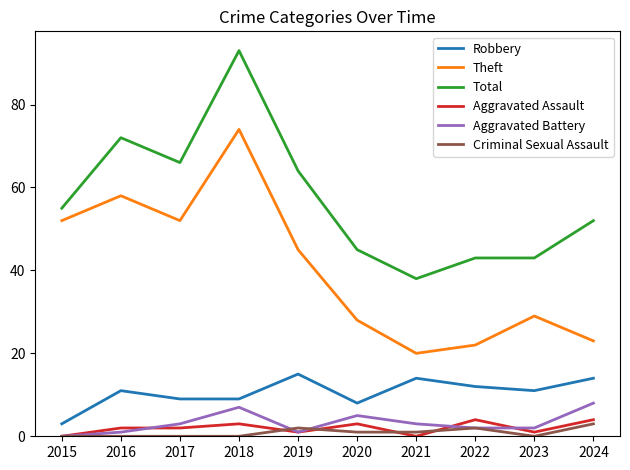

Count the Aggravated Assault values in the range 1 to 3.

6